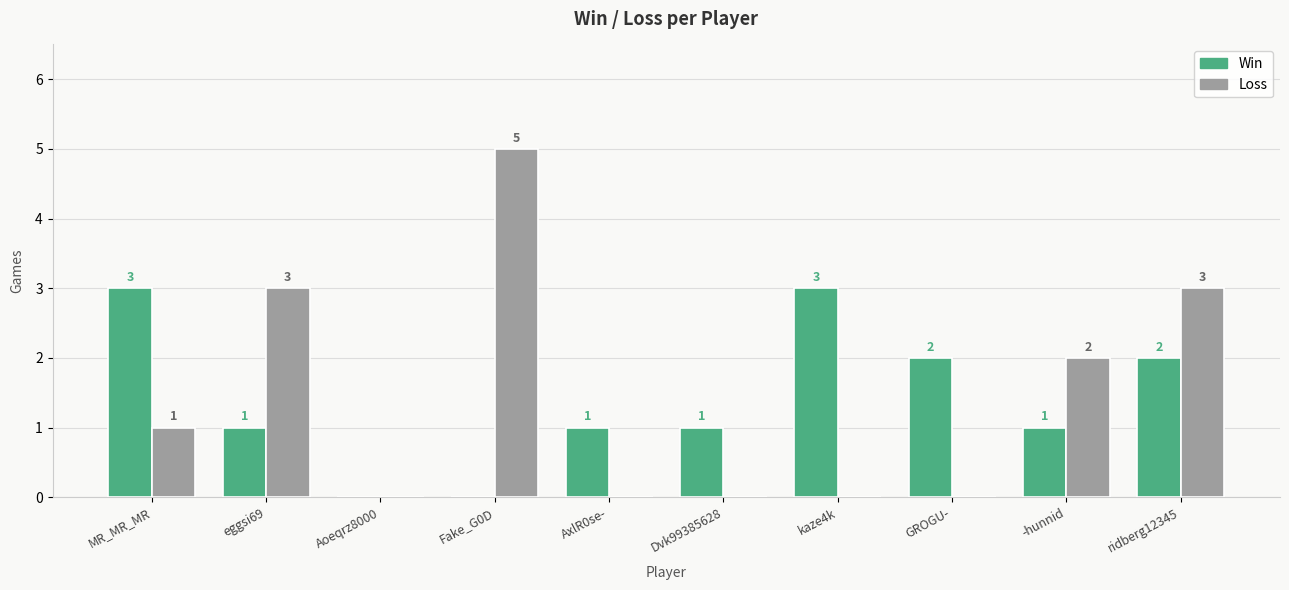

Where does the Win series first go above 1?

MR_MR_MR